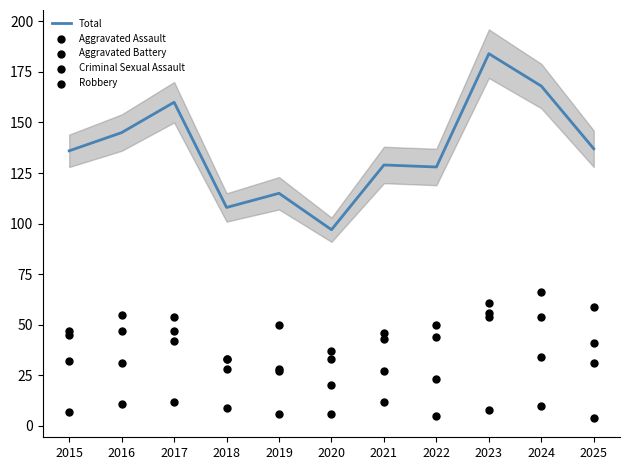

Is the value of Total at 2020 greater than the value of Robbery at 2019?

Yes